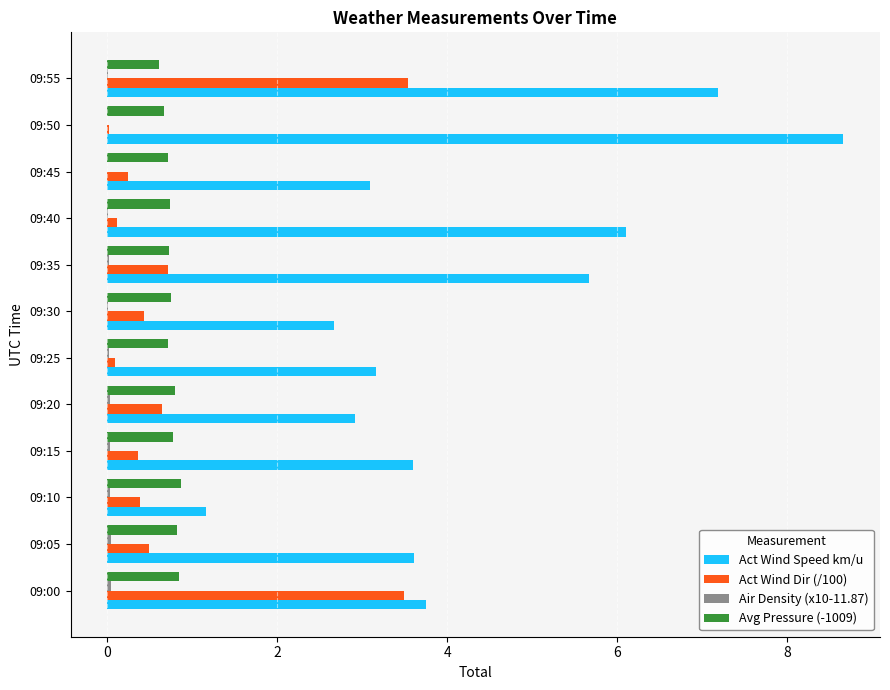

How many series are shown in this chart?

4